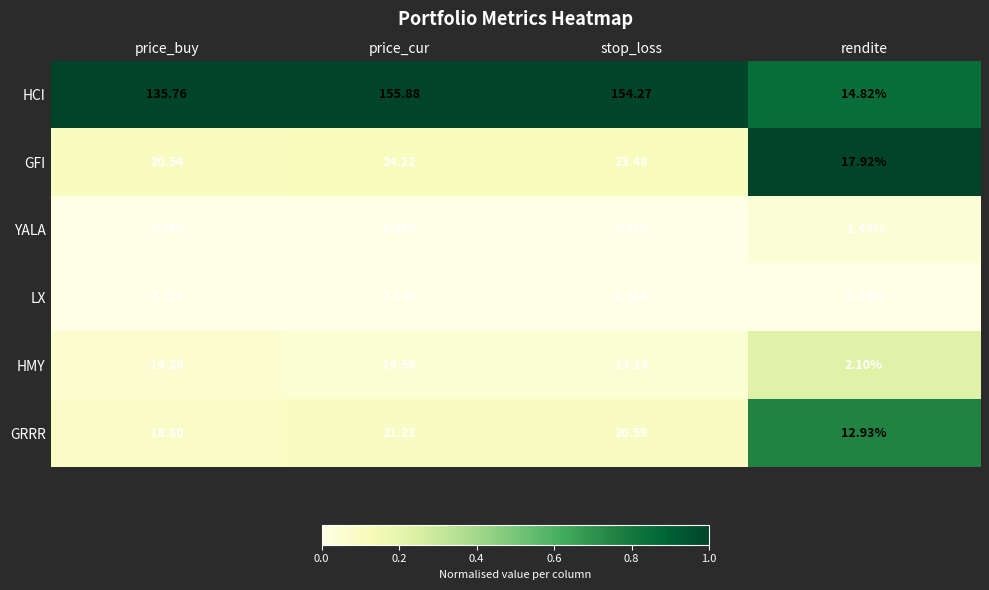

At which category does the chart reach its minimum across all series?

rendite